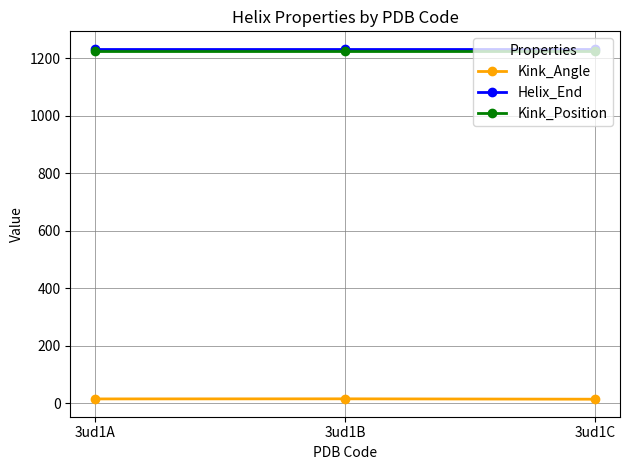

What is the value of the Kink_Position point at the 3rd from the left?

1226.0